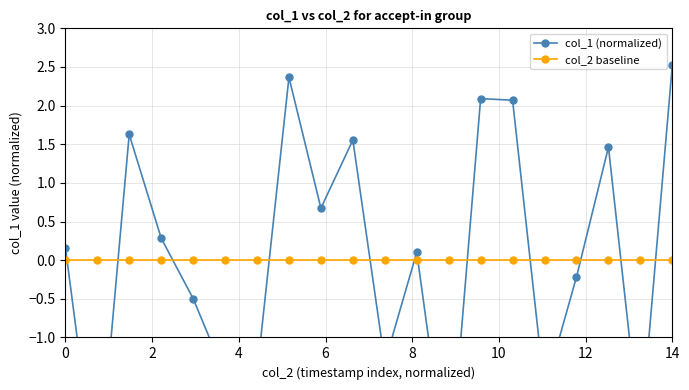

Which series changed the most between 8 and 14?

col_1 (normalized)